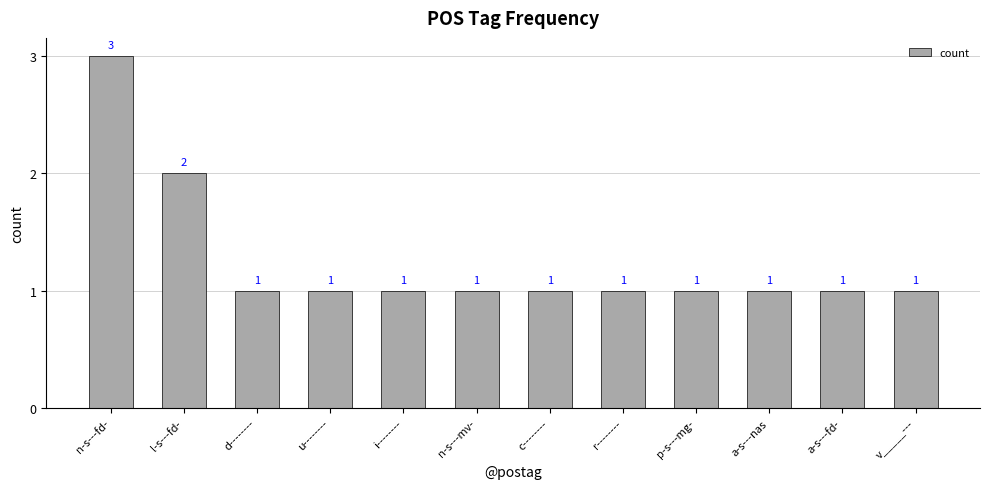

Reading left to right, list all the values displayed in this chart.

n-s---fd-=3	l-s---fd-=2	d--------=1	u--------=1	i--------=1	n-s---mv-=1	c--------=1	r--------=1	p-s---mg-=1	a-s---nas=1	a-s---fd-=1	v_____---=1